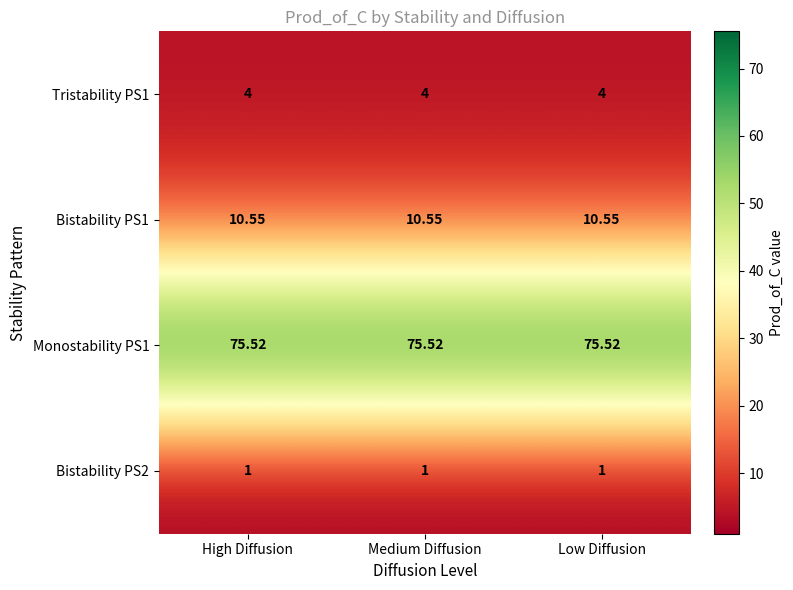

Is the value of Tristability PS1 at High Diffusion greater than the value of Bistability PS2 at Low Diffusion?

Yes